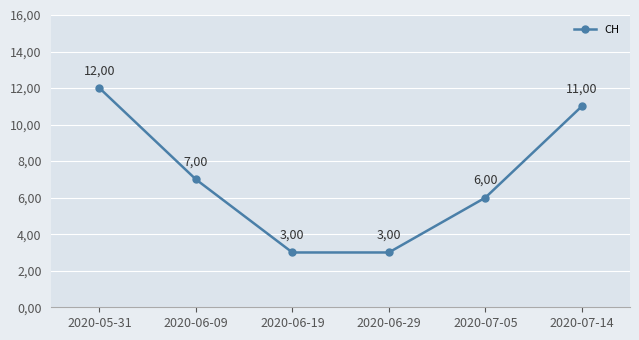

Where is the data nearest to the value 7?

2020-06-09